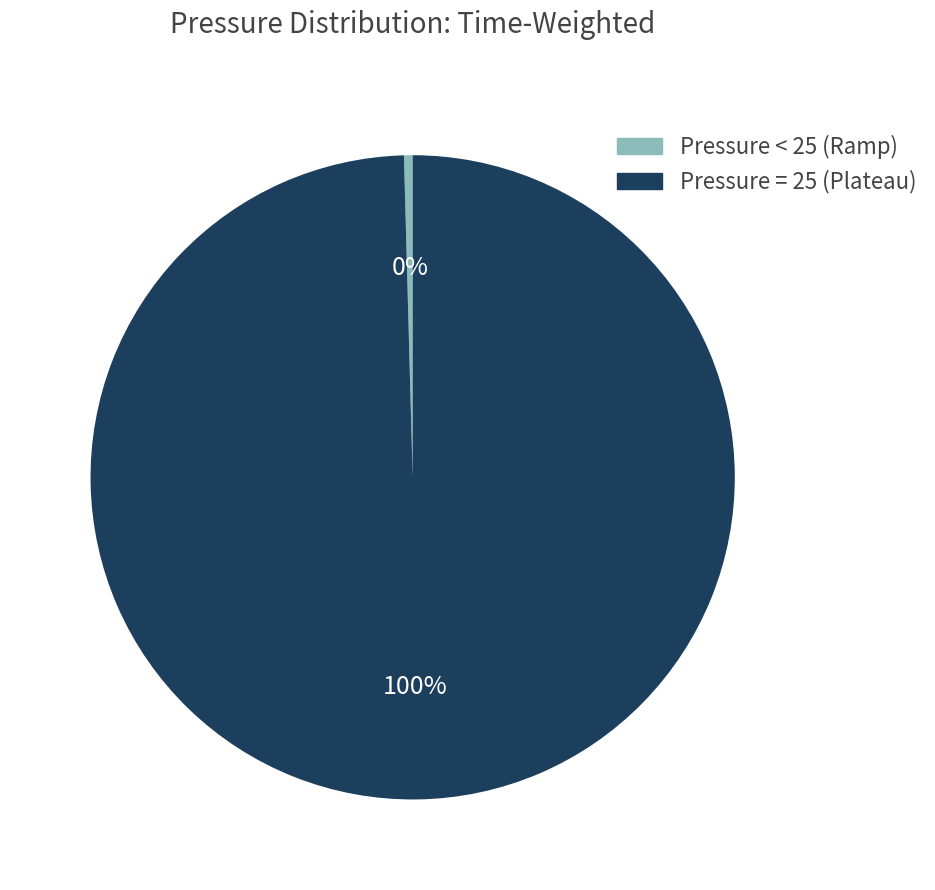

Is there any slice that represents more than half of the pie?

Yes